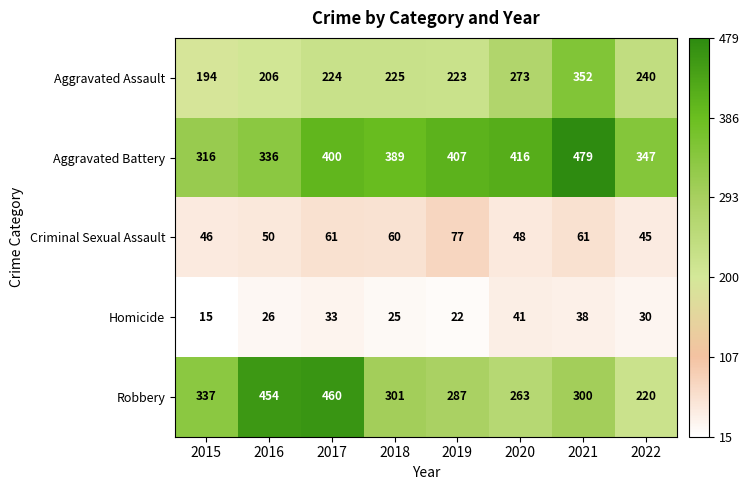

The Homicide series shows 38 at 2021. True or false?

True